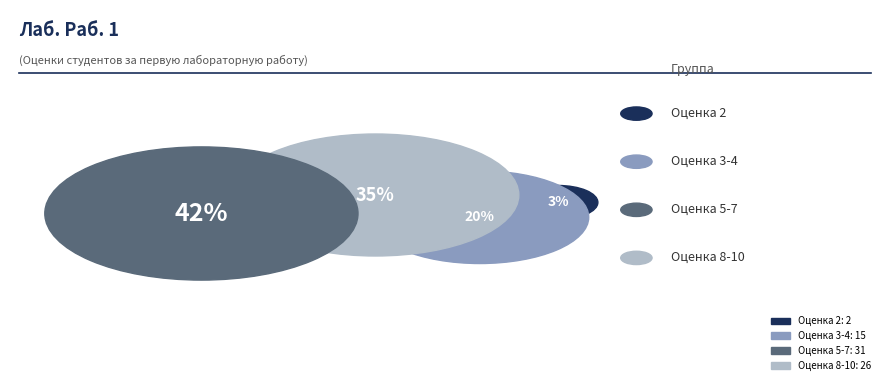

True or false: Смирнов Максим Григорьевич accounts for 16% of the total.

False